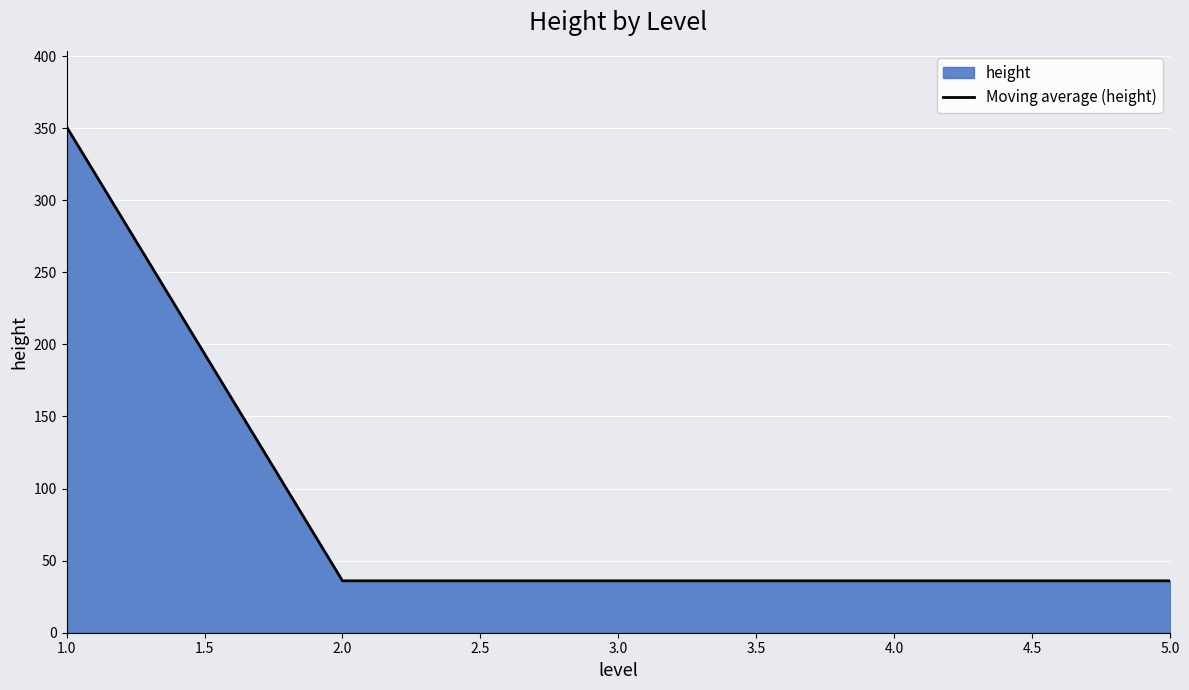

How many lines are shown in the chart?

1